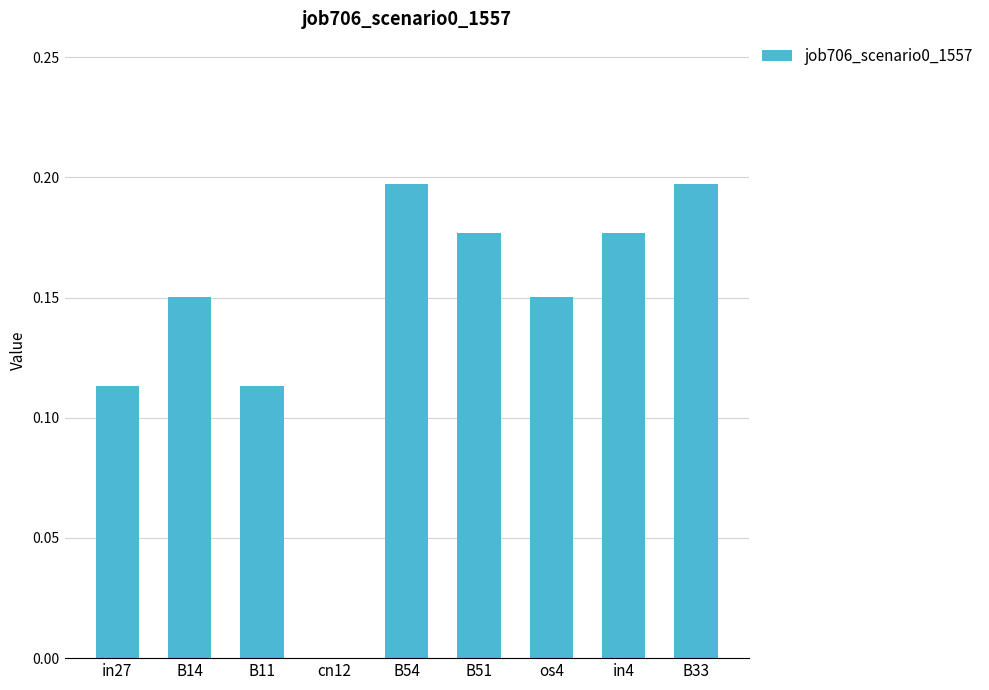

Between B51 and in27, which is larger?

B51